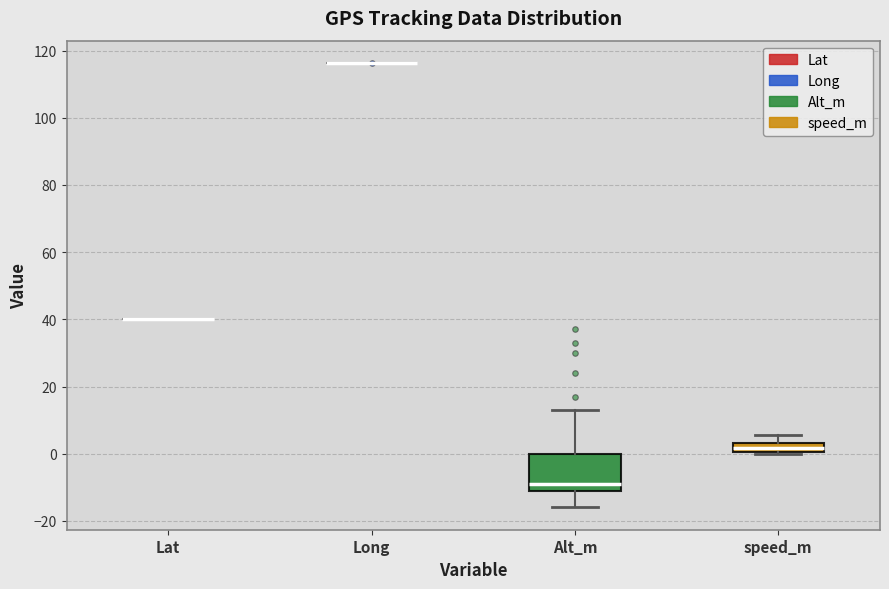

Comparing the boxes themselves (not the whiskers), which one is the tallest?

Alt_m